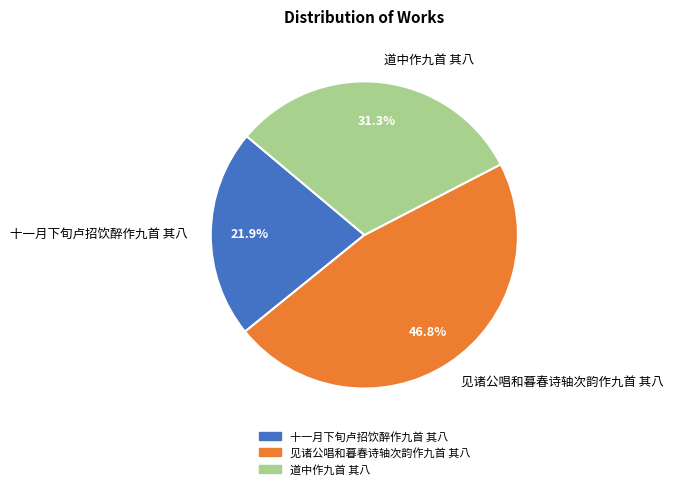

Approximately how many times larger is the value at 十一月下旬卢招饮醉作九首 其八 compared to 道中作九首 其八?

0.7